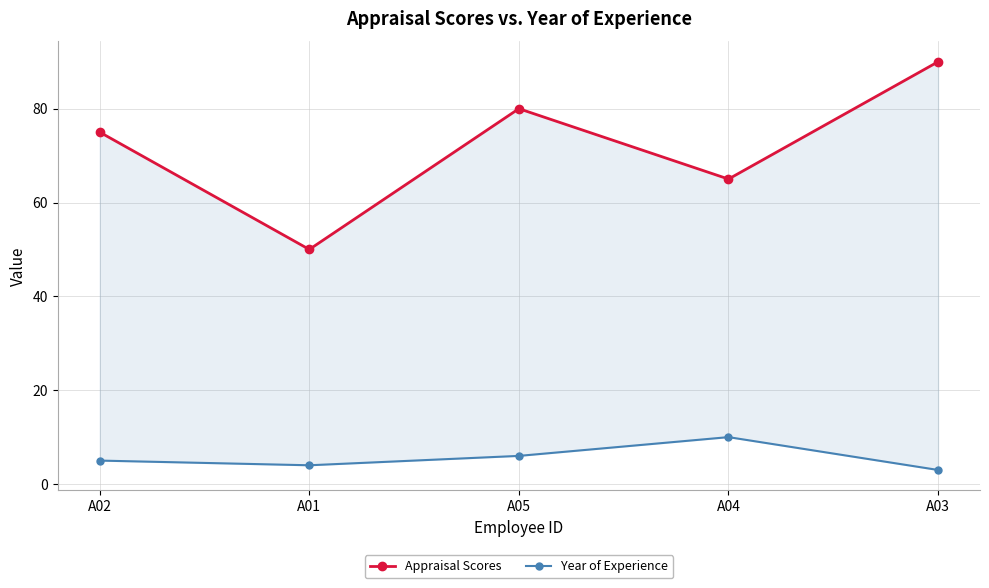

True or false: Year of Experience and Appraisal Scores intersect in this chart.

False